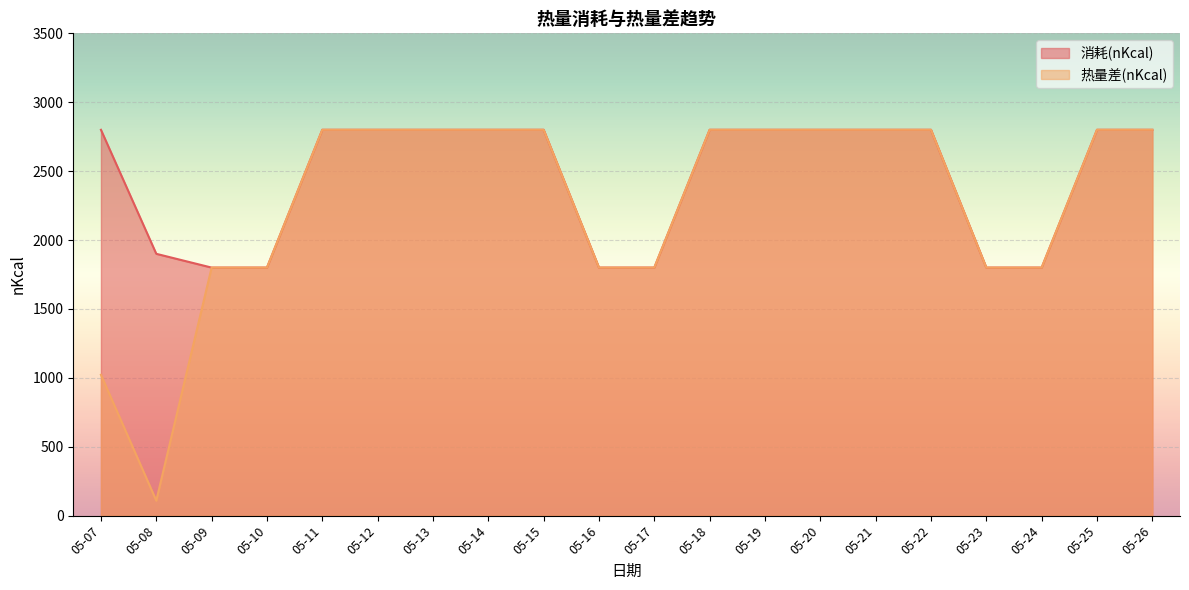

What is the approximate value of 消耗(nKcal) at 05-07?

2800